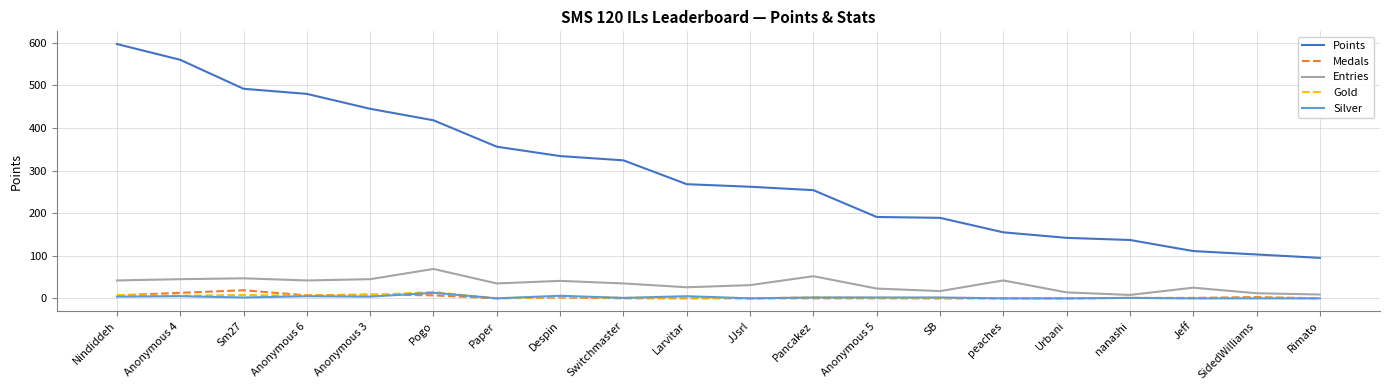

Does the chart have visible grid lines?

Yes